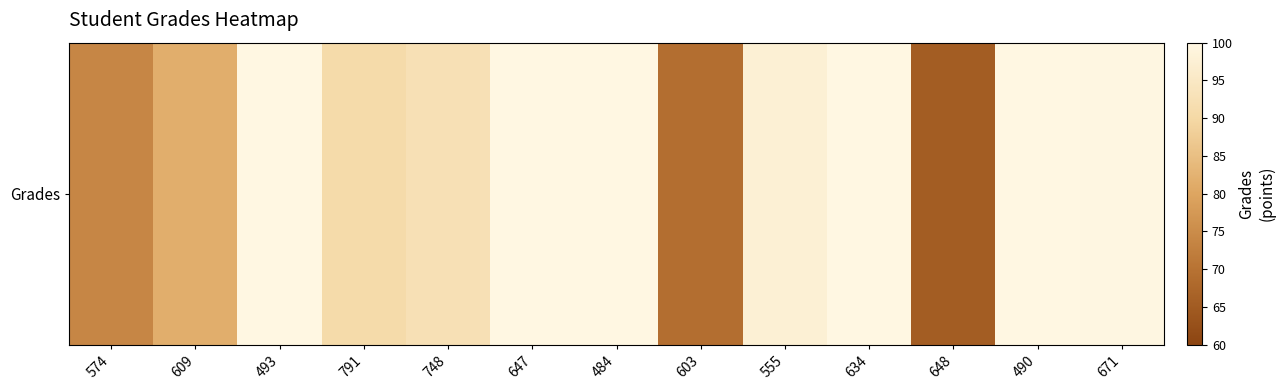

What value does the data have at 484?

100.0